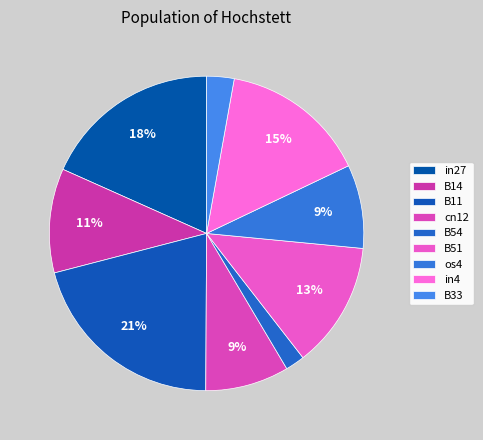

Is there a majority slice in this chart?

No